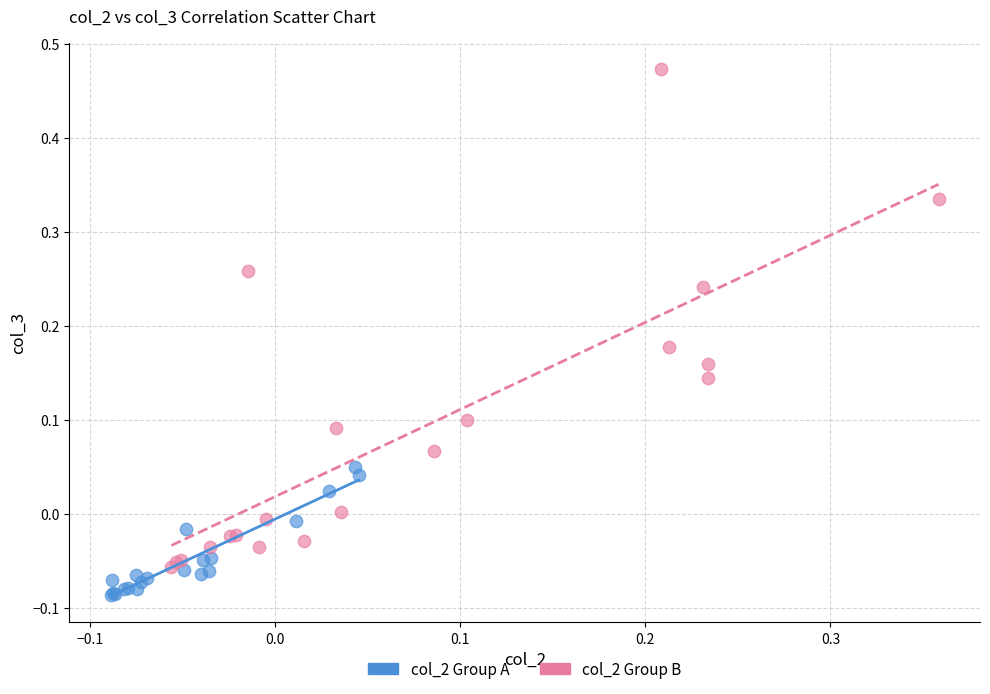

Which series reaches the minimum Y coordinate?

col_2 Group A